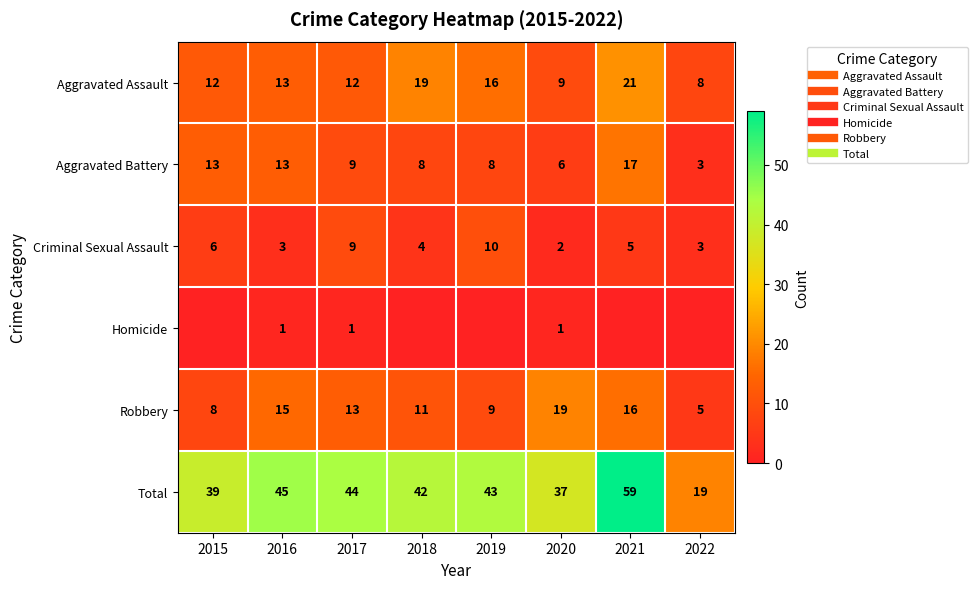

What is the difference between the highest and lowest values at 2019?

43